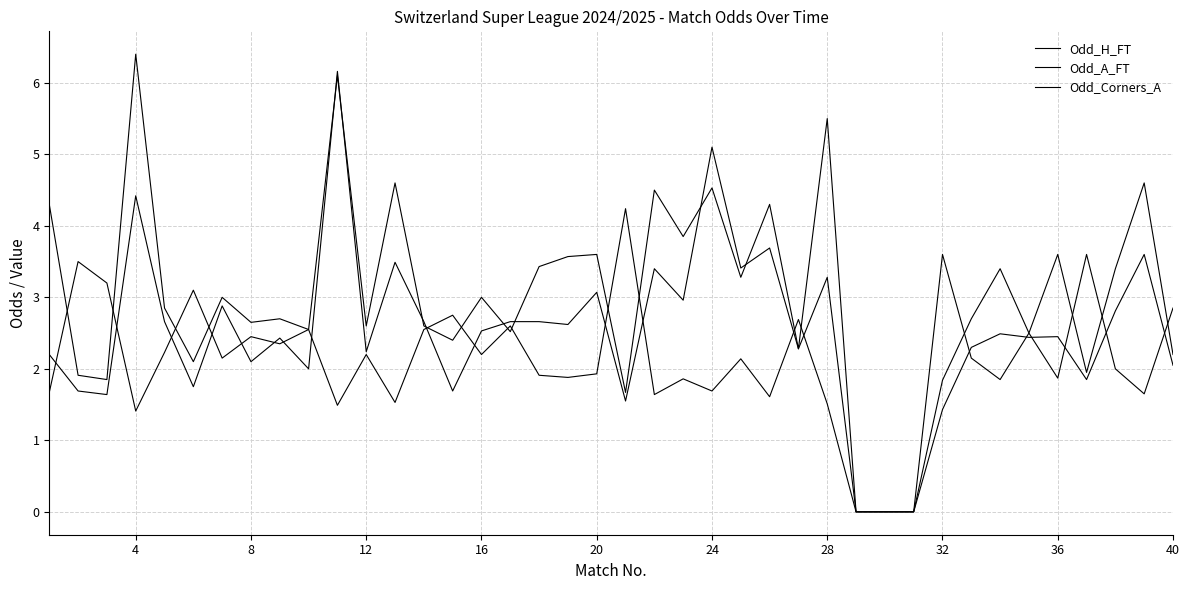

How many distinct data groups are displayed?

3